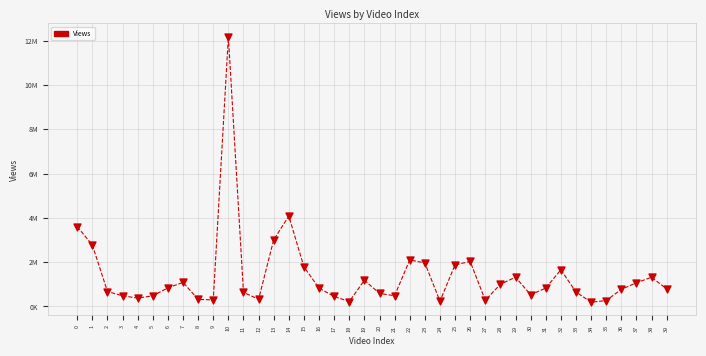

Is this an area chart (filled region under the line)?

No